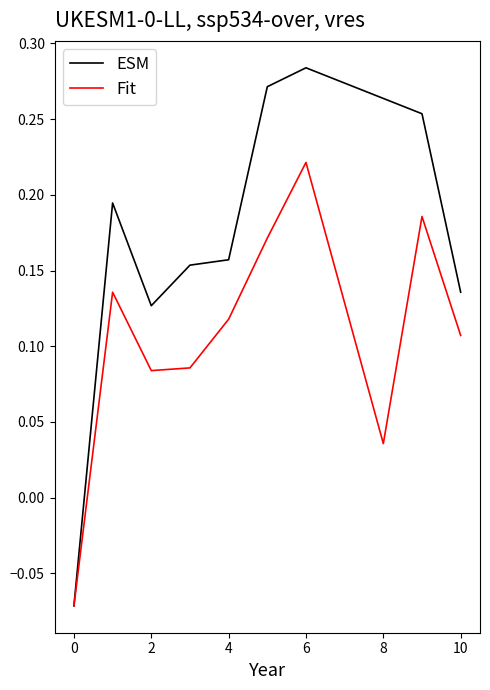

List the series in order of their overall mean, highest first.

ESM, Fit